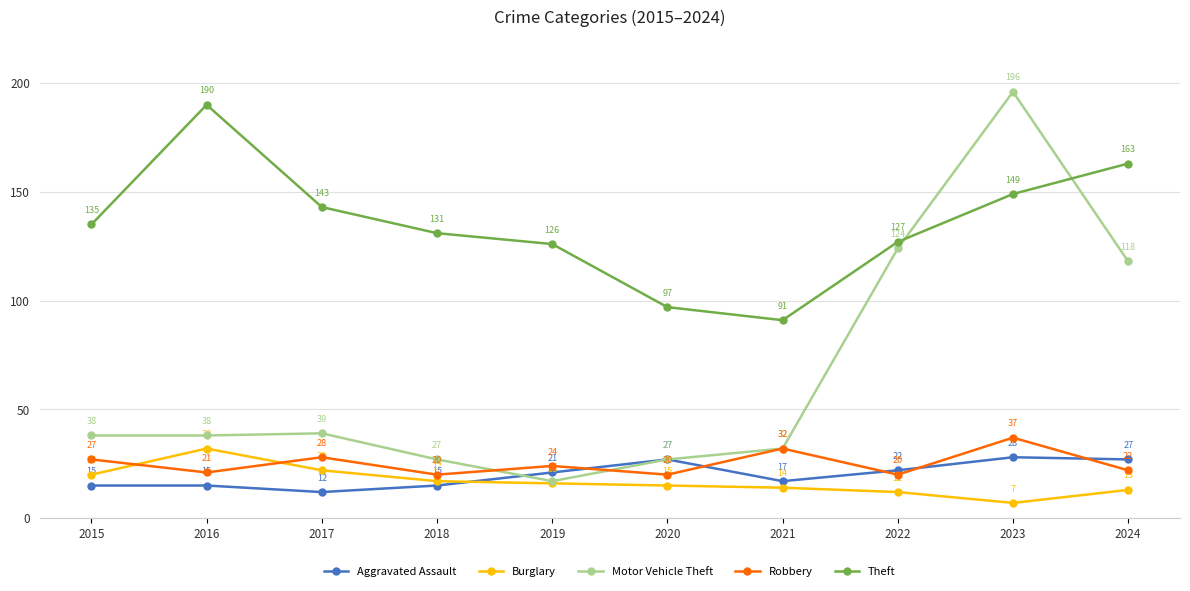

What is the sum of the Theft values at 2020 and 2023?

246